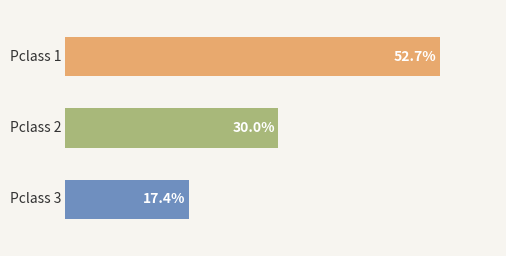

Does the chart contain any negative values?

No